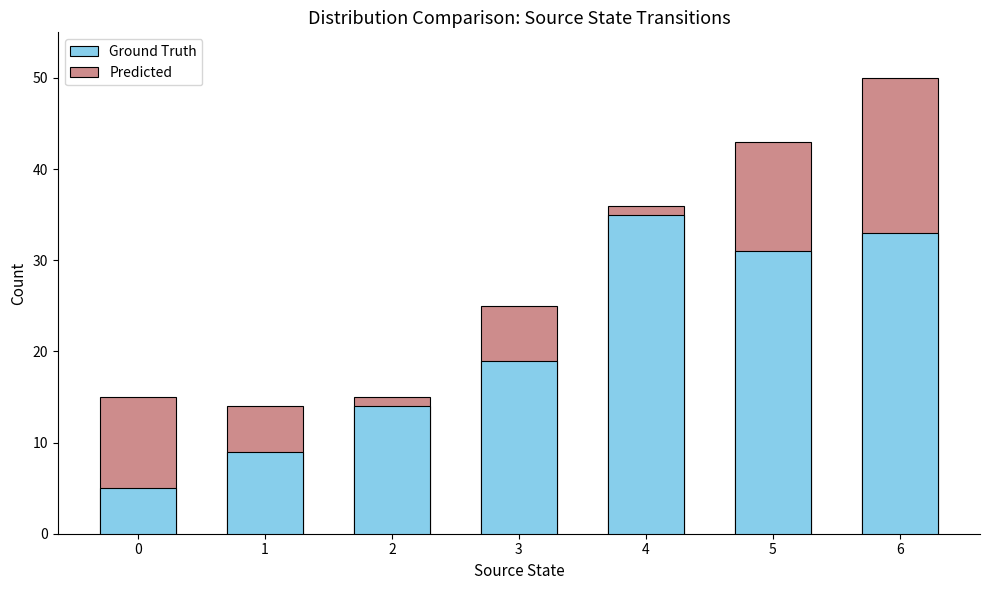

The value of Ground Truth at 4 is 35. True or false?

True